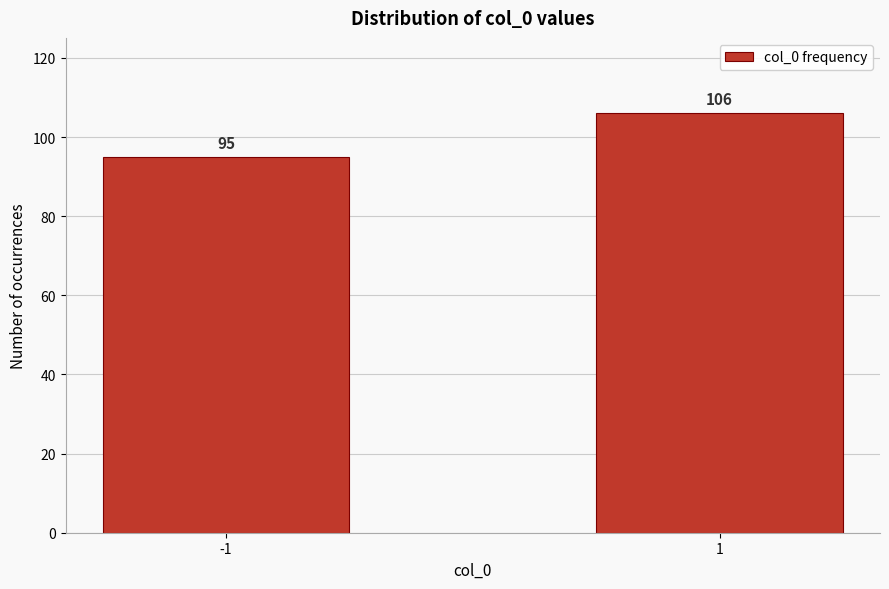

Reading left to right, transcribe all the data shown in this chart.

-1=95	1=106